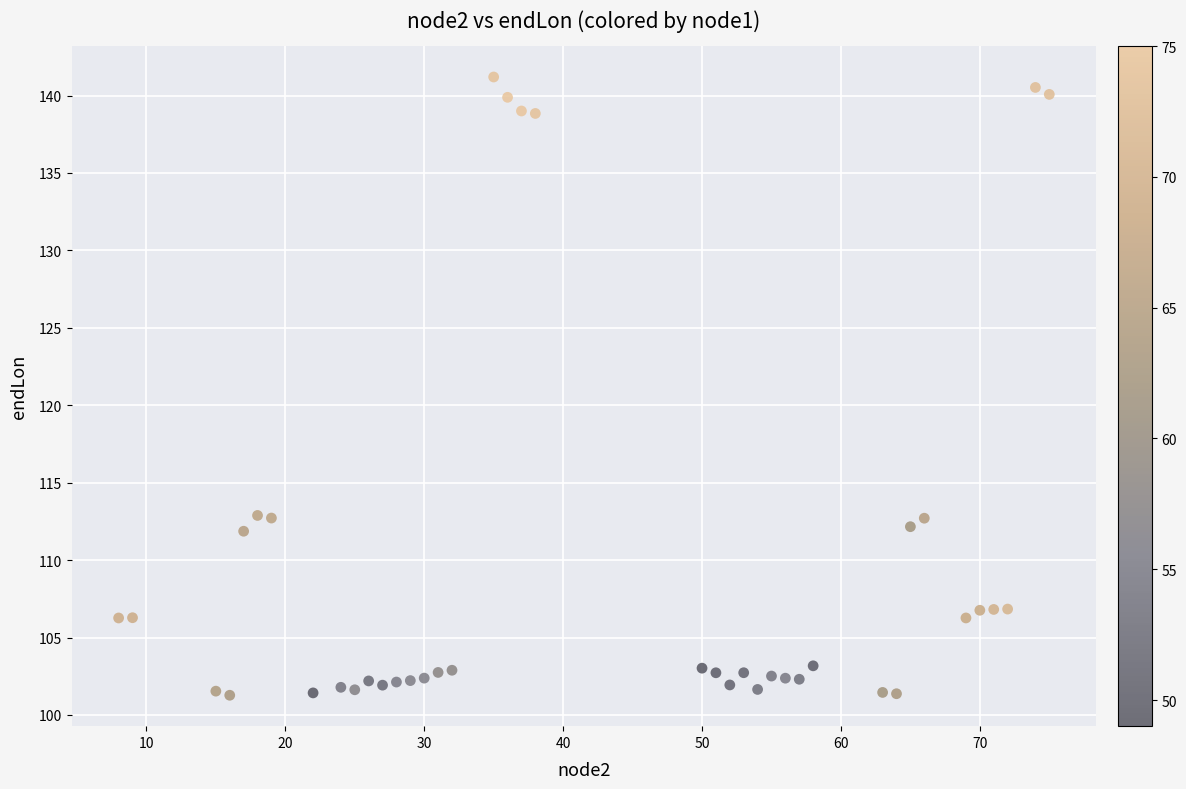

What is the range of Y values (max minus min)?

39.9